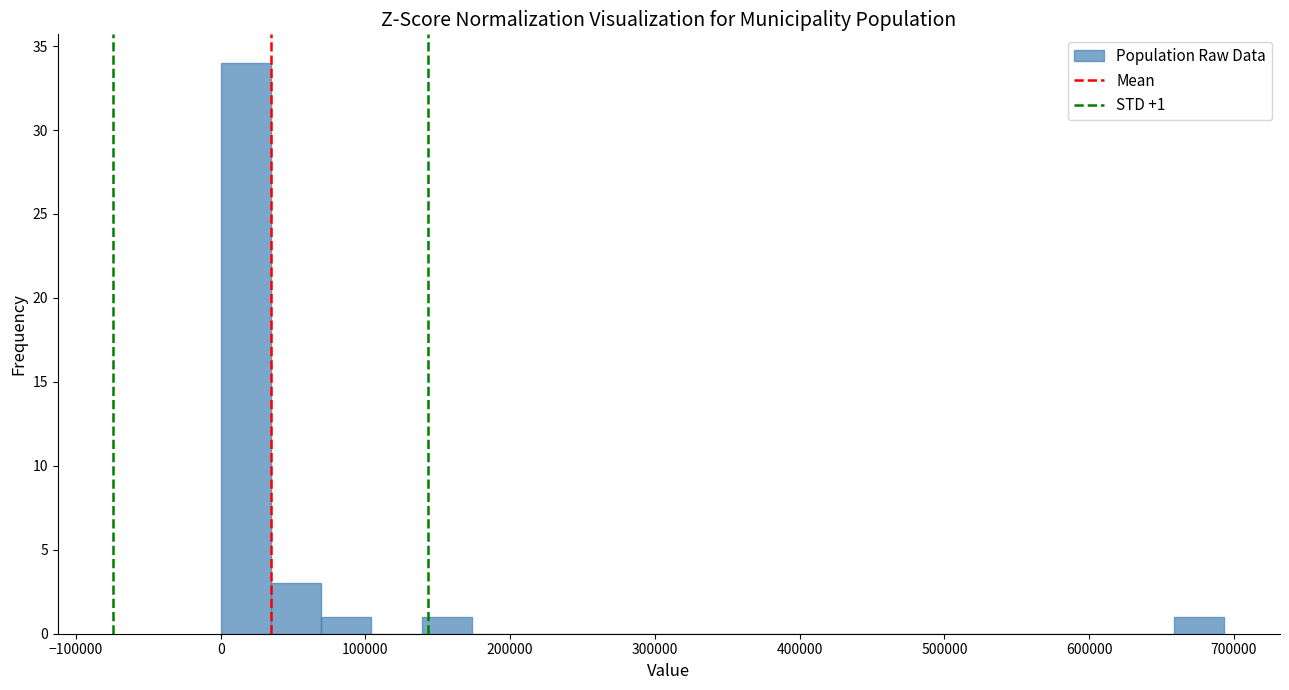

Around what value on the x-axis is the tallest bar? Give the approximate position of its centre, as read against the axis.

20000